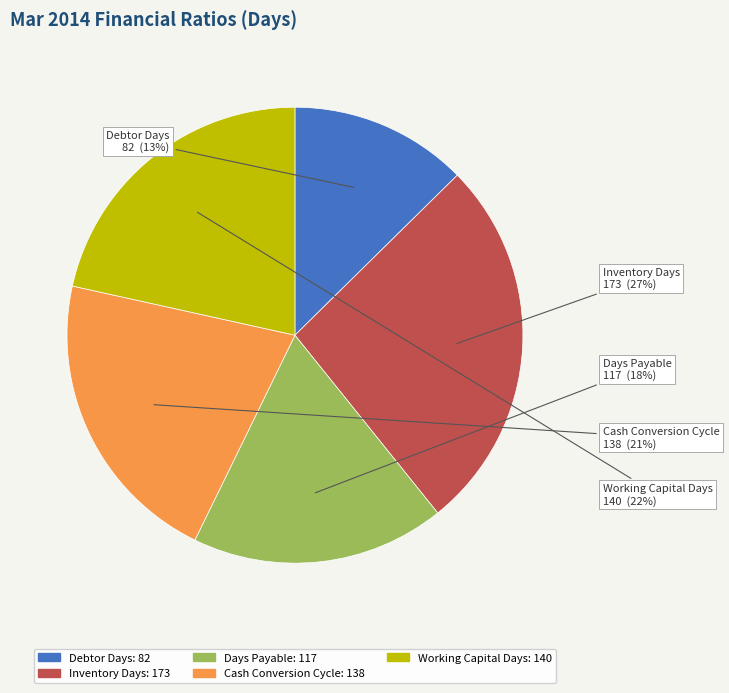

Is it true that Debtor Days is 13% of the pie?

True